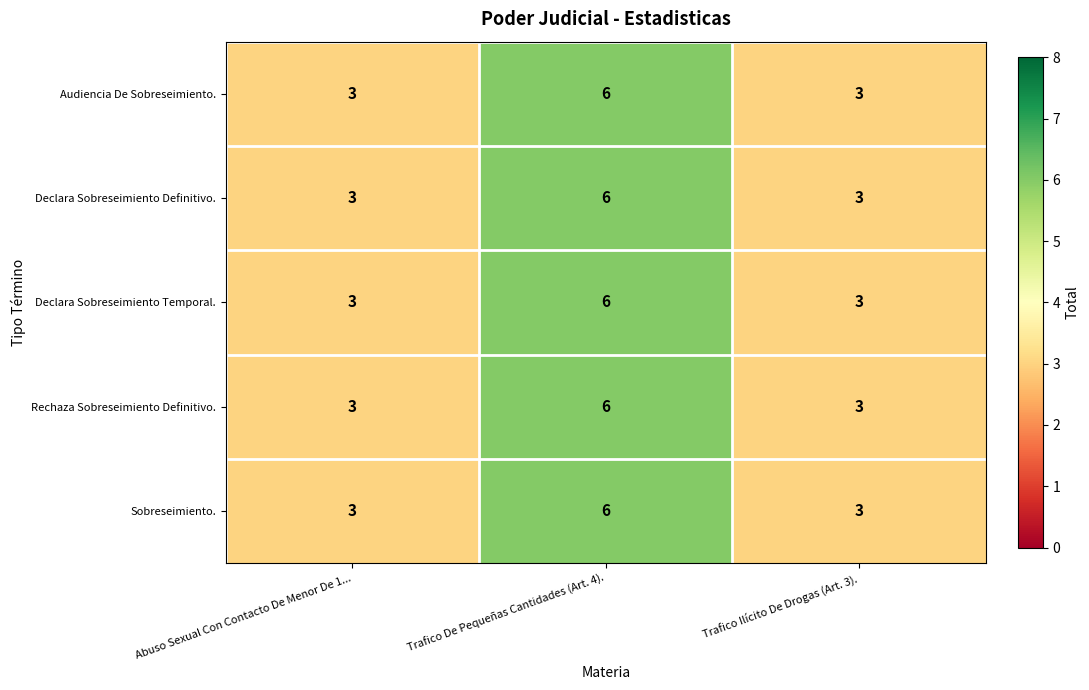

How many Rechaza Sobreseimiento Definitivo. values are between 3 and 6?

3